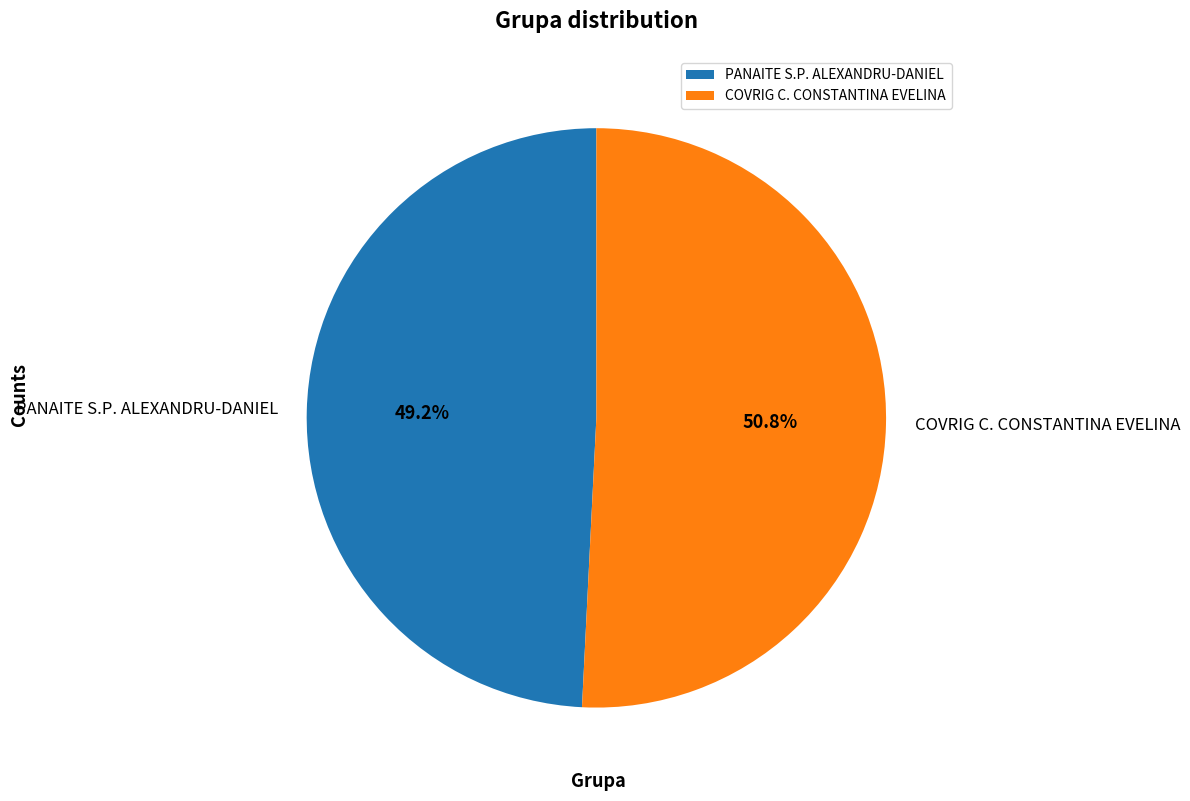

Rank the categories by value from lowest to highest.

PANAITE S.P. ALEXANDRU-DANIEL, COVRIG C. CONSTANTINA EVELINA